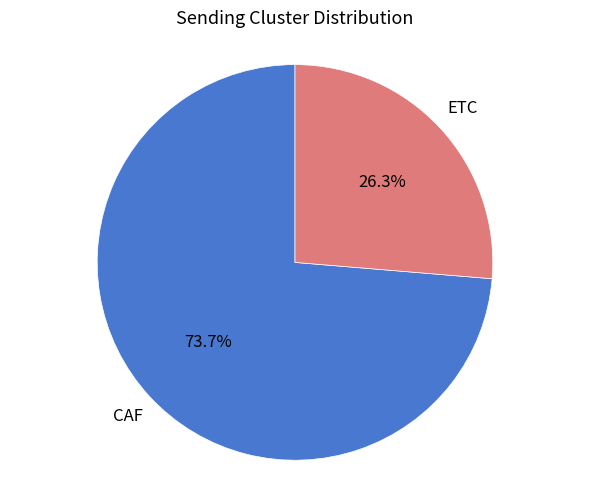

Count the number of slices in the pie.

2